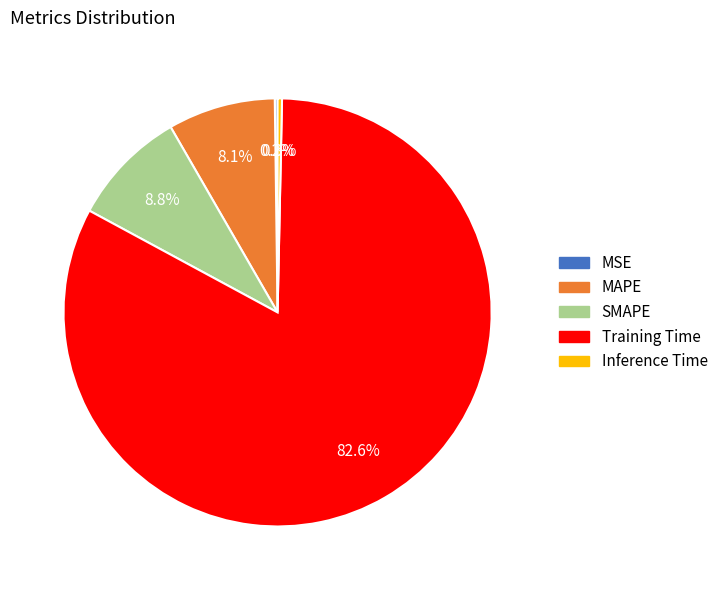

Between Training Time and MAPE, which is larger?

Training Time